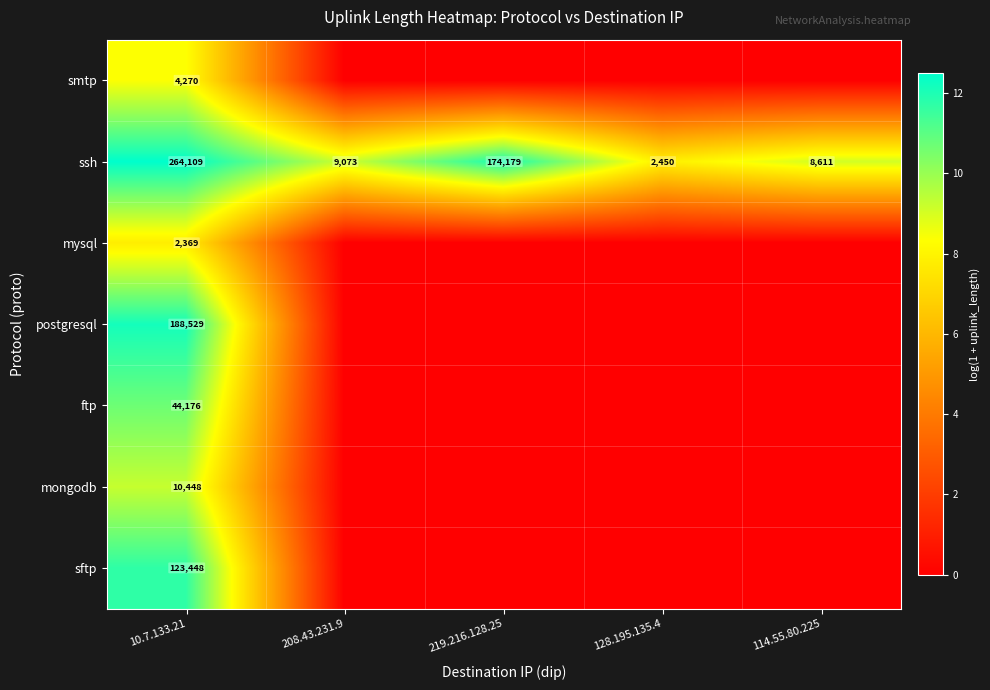

At how many categories does at least one series exceed 5?

5